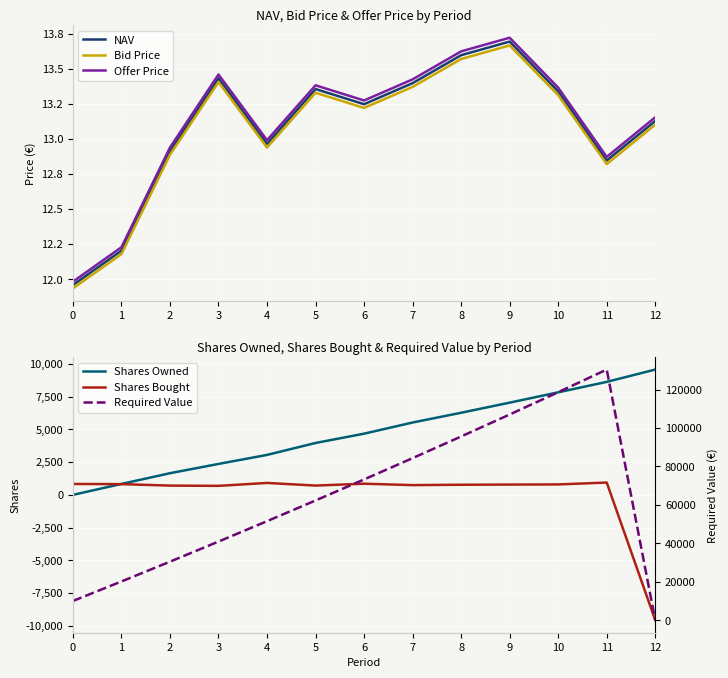

What are all the series names shown in the legend?

NAV, Bid Price, Offer Price, Shares Owned, Shares Bought, Required Value